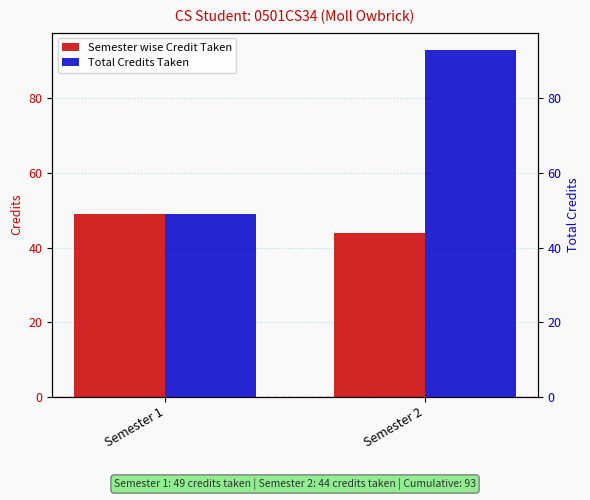

Reading left to right, extract all data points from this chart.

Semester wise Credit Taken: Semester 1=49	Semester 2=44
Total Credits Taken: Semester 1=49	Semester 2=93